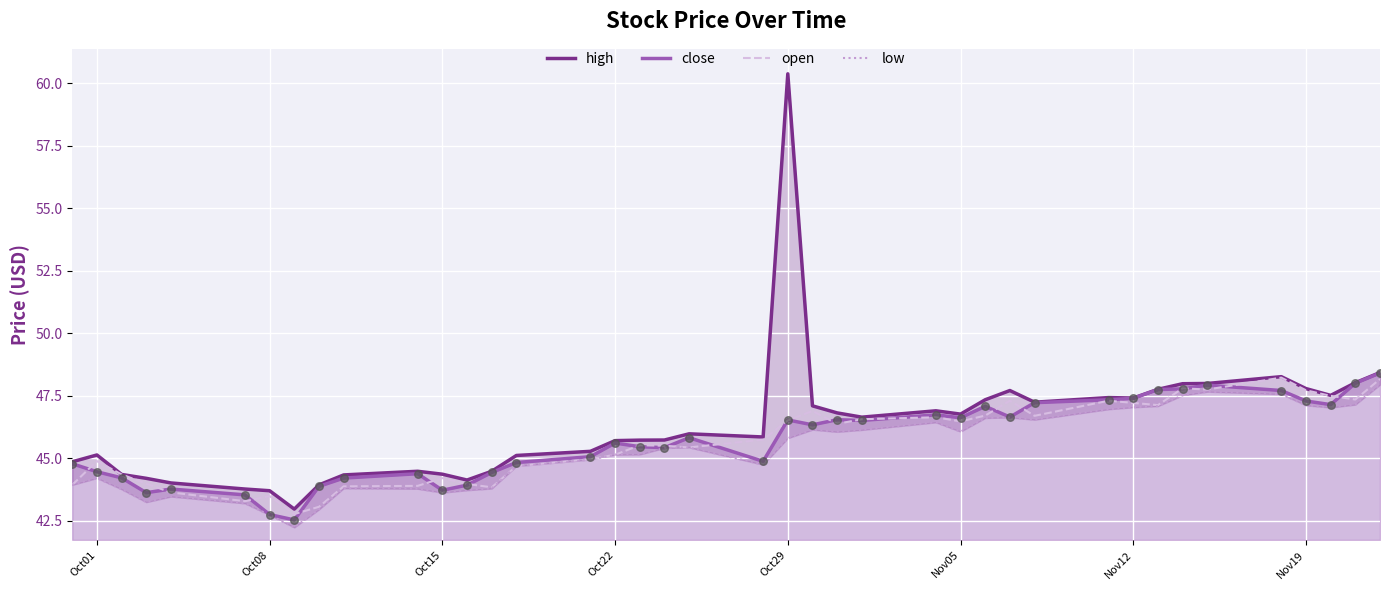

Which series reaches the maximum Y coordinate?

high